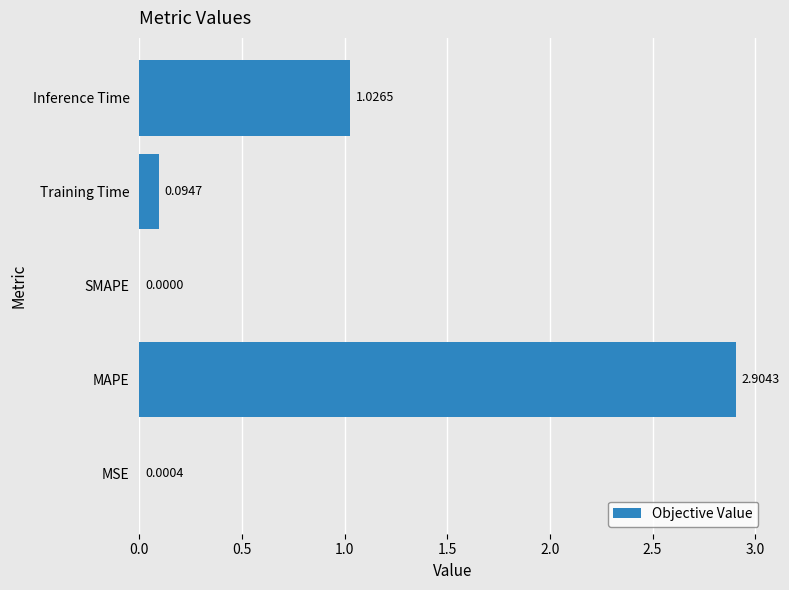

Which label corresponds to the largest value in the chart?

MAPE